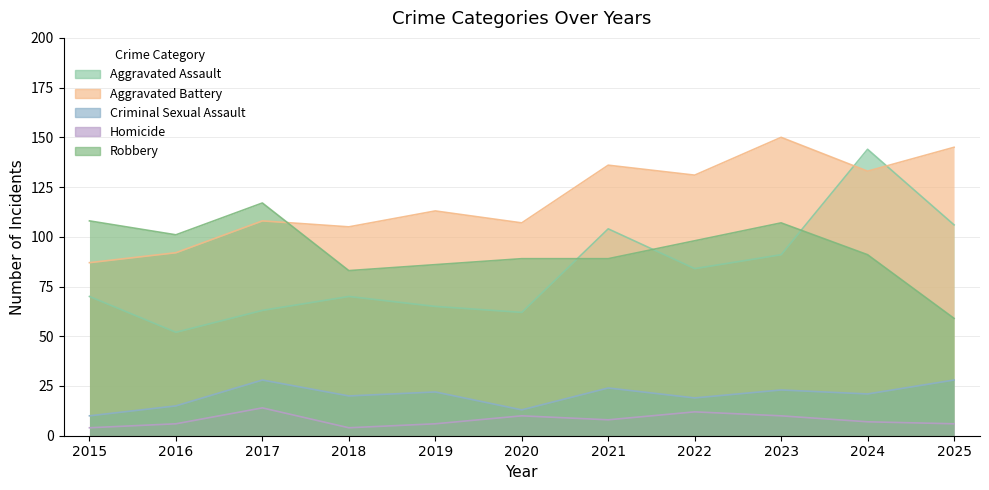

Where does the Criminal Sexual Assault series first go above 21?

2017